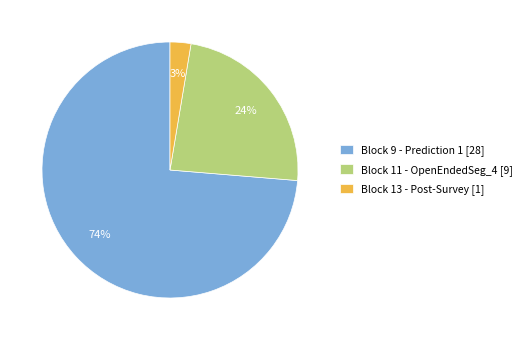

Do Block 11 - OpenEndedSeg_4 [9] and Block 13 - Post-Survey [1] together represent more than half of the pie?

No